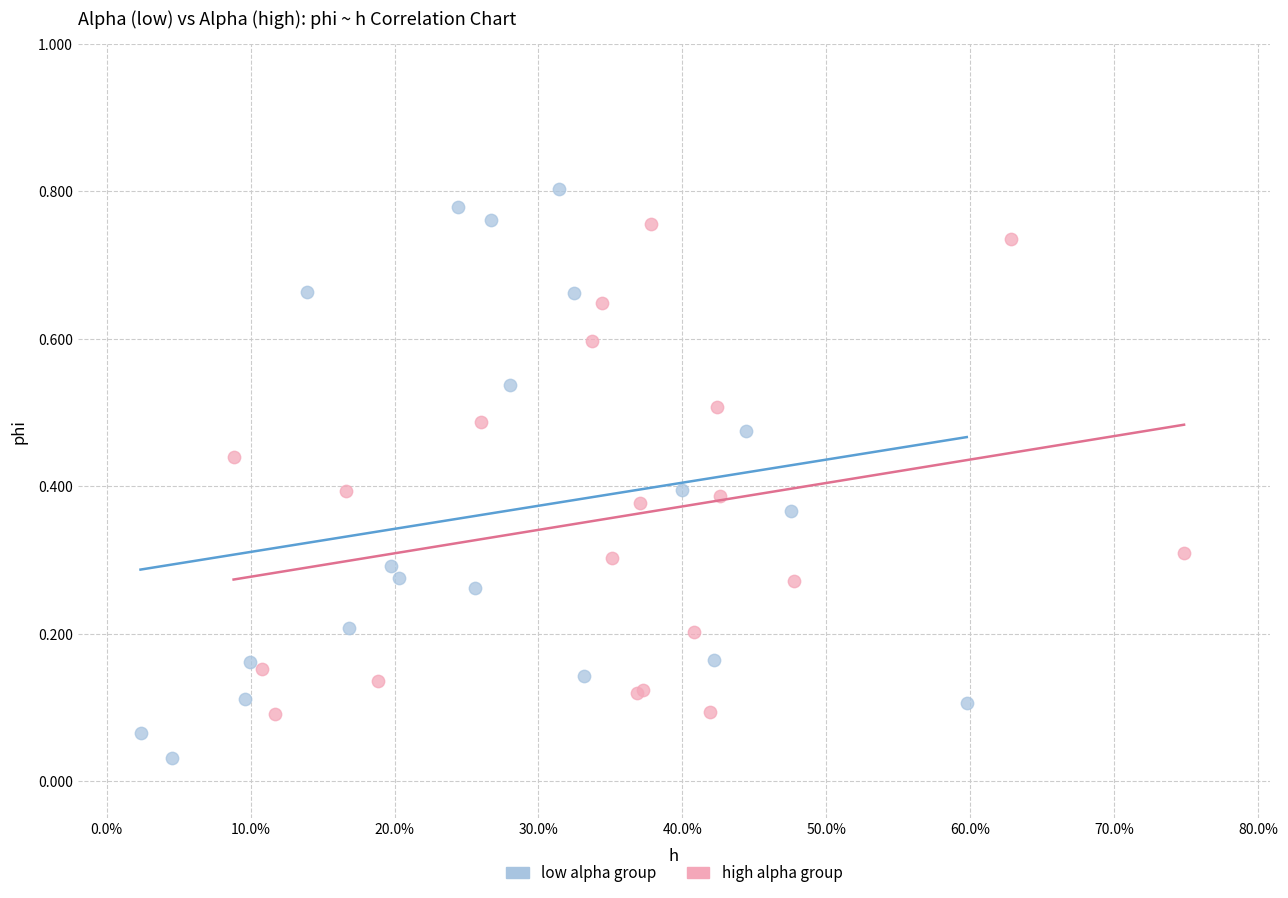

Which series contains the lowest Y value?

low alpha group